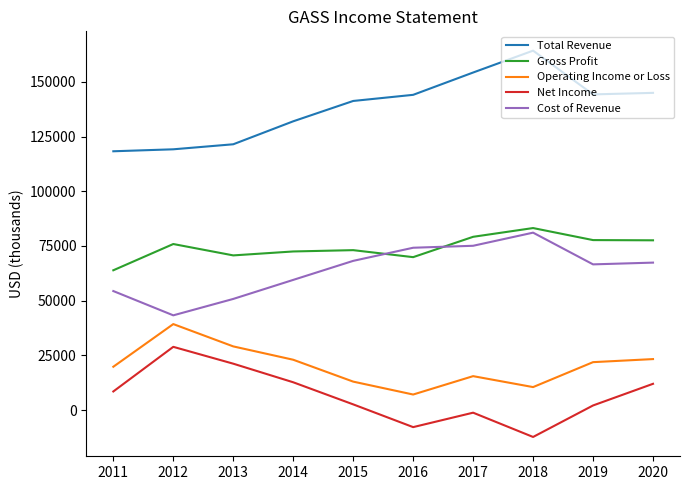

What is the maximum value for Operating Income or Loss?

39300